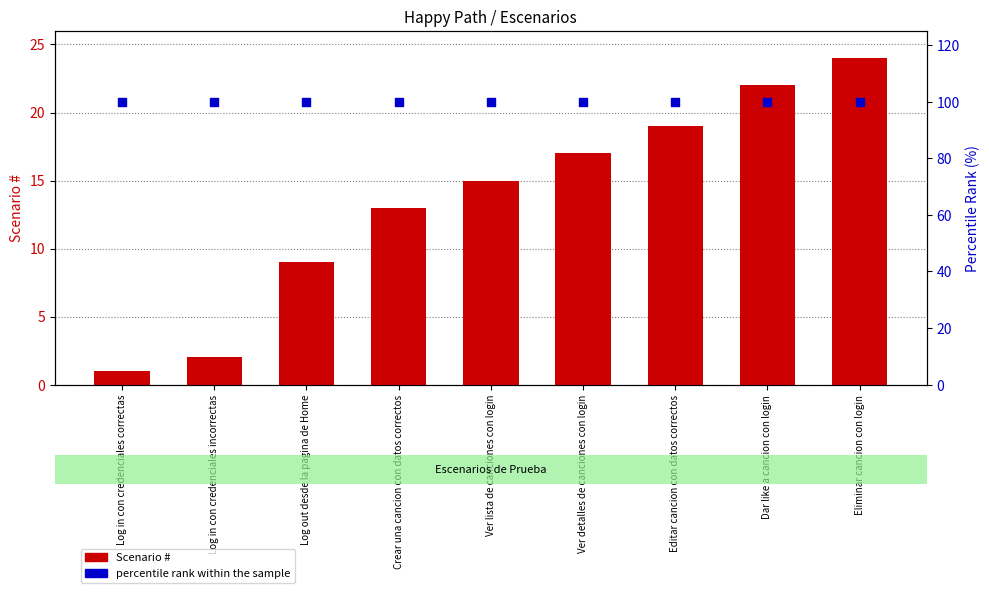

Which series has the largest total across all categories?

percentile rank within the sample